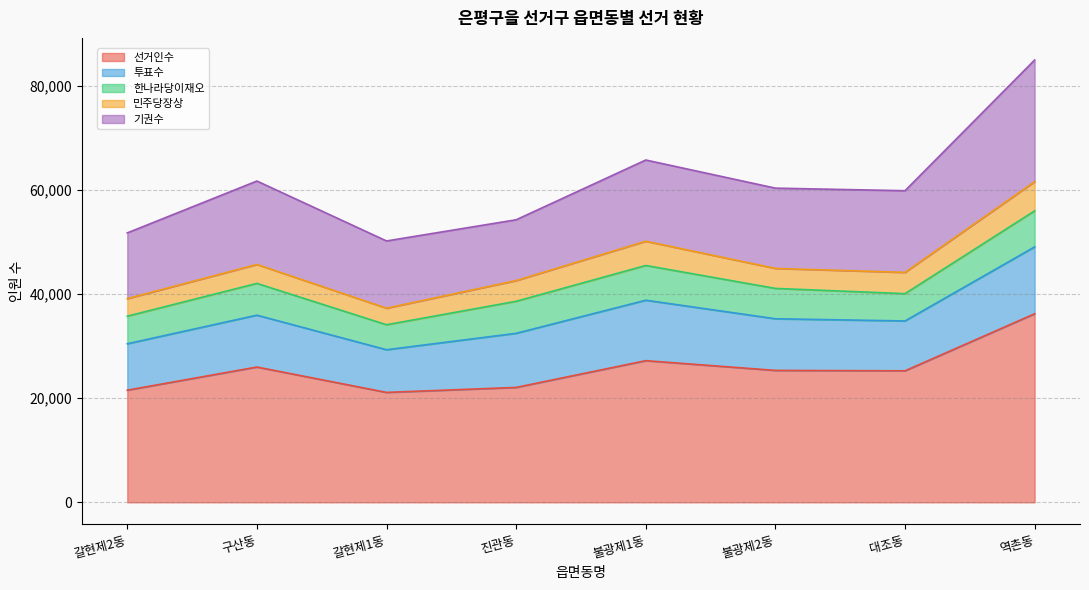

In 투표수, how many points are lower than both neighbors (excluding endpoints)?

2